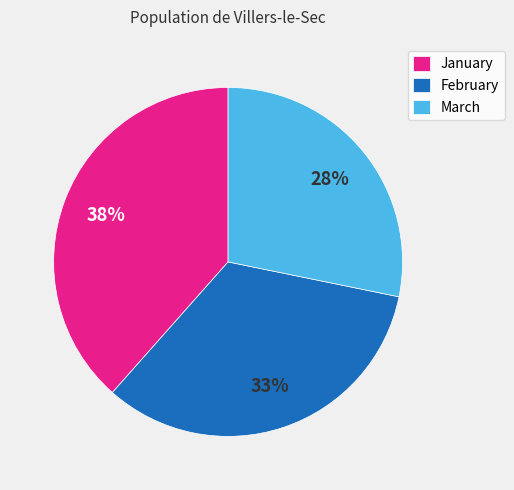

To the nearest percent, what portion does January represent?

38%